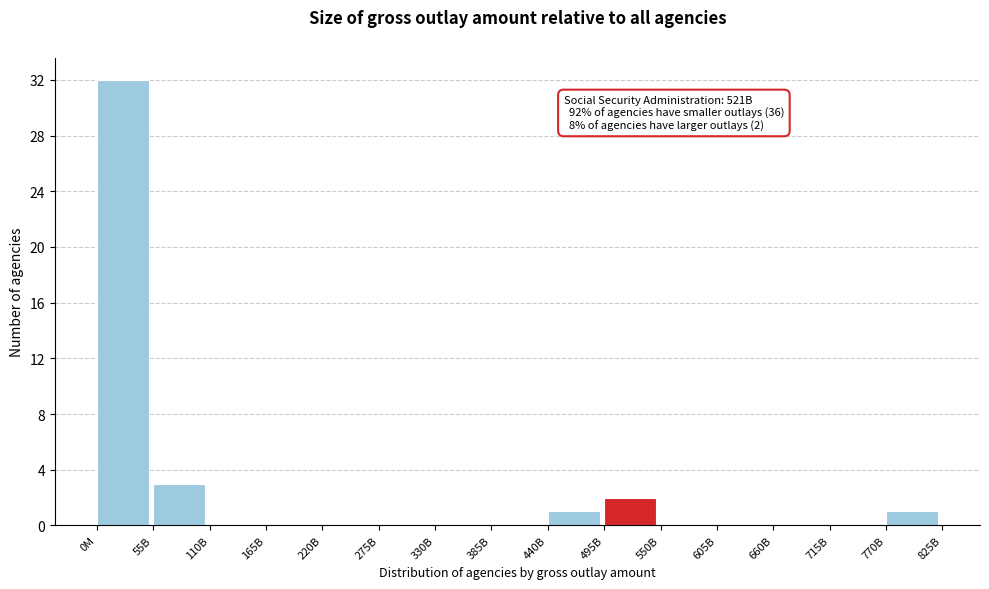

Reading right to left, transcribe all the data shown in this chart.

770B=1	715B=0	660B=0	605B=0	550B=0	495B=2	440B=1	385B=0	330B=0	275B=0	220B=0	165B=0	110B=0	55B=3	0M=32